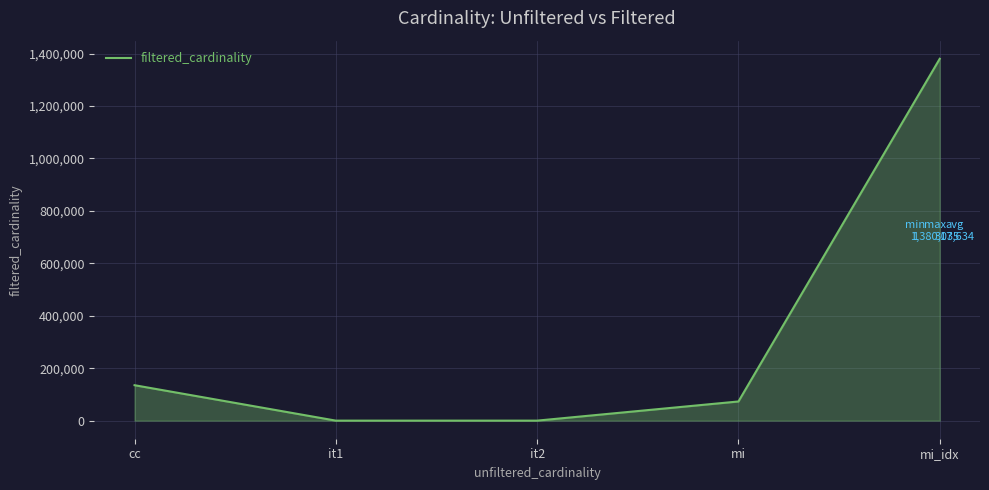

Is it true that the value at it1 is 1?

True